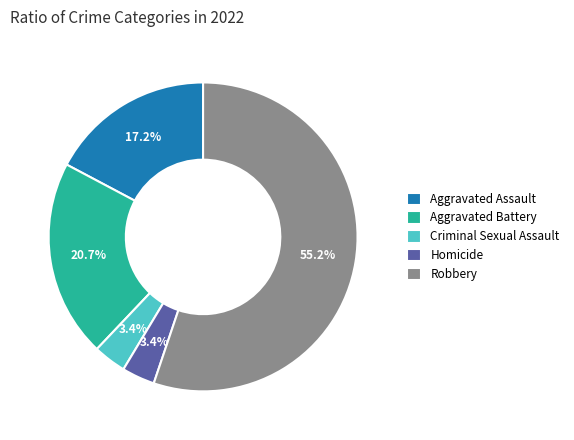

To the nearest percent, what is the difference between the largest and smallest slice percentages?

52%